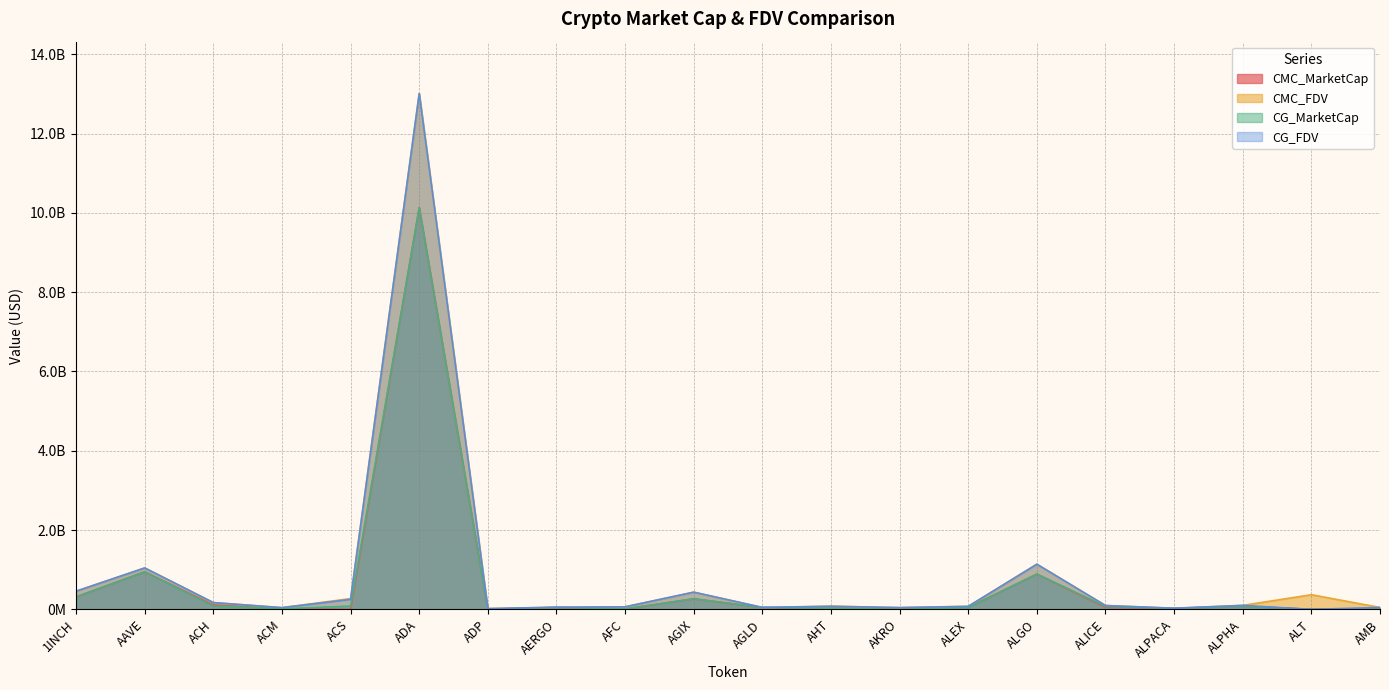

Count the number of categories in the chart.

20